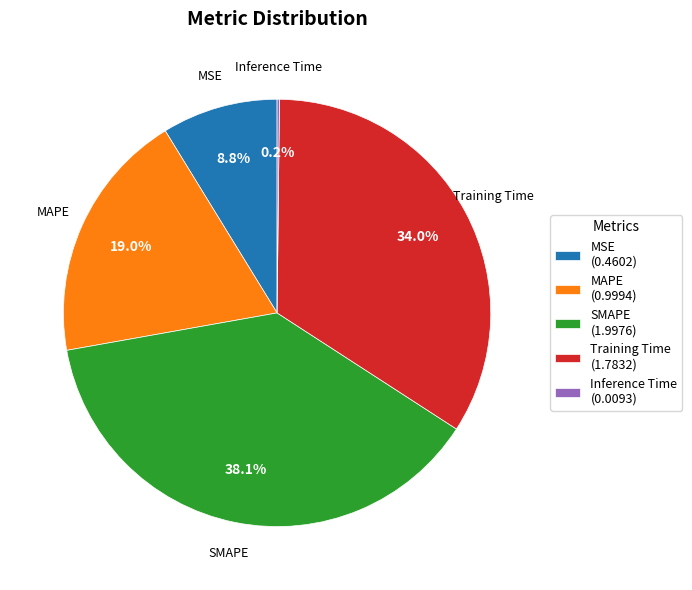

To the nearest percent, what is the difference between the largest and smallest slice percentages?

38%